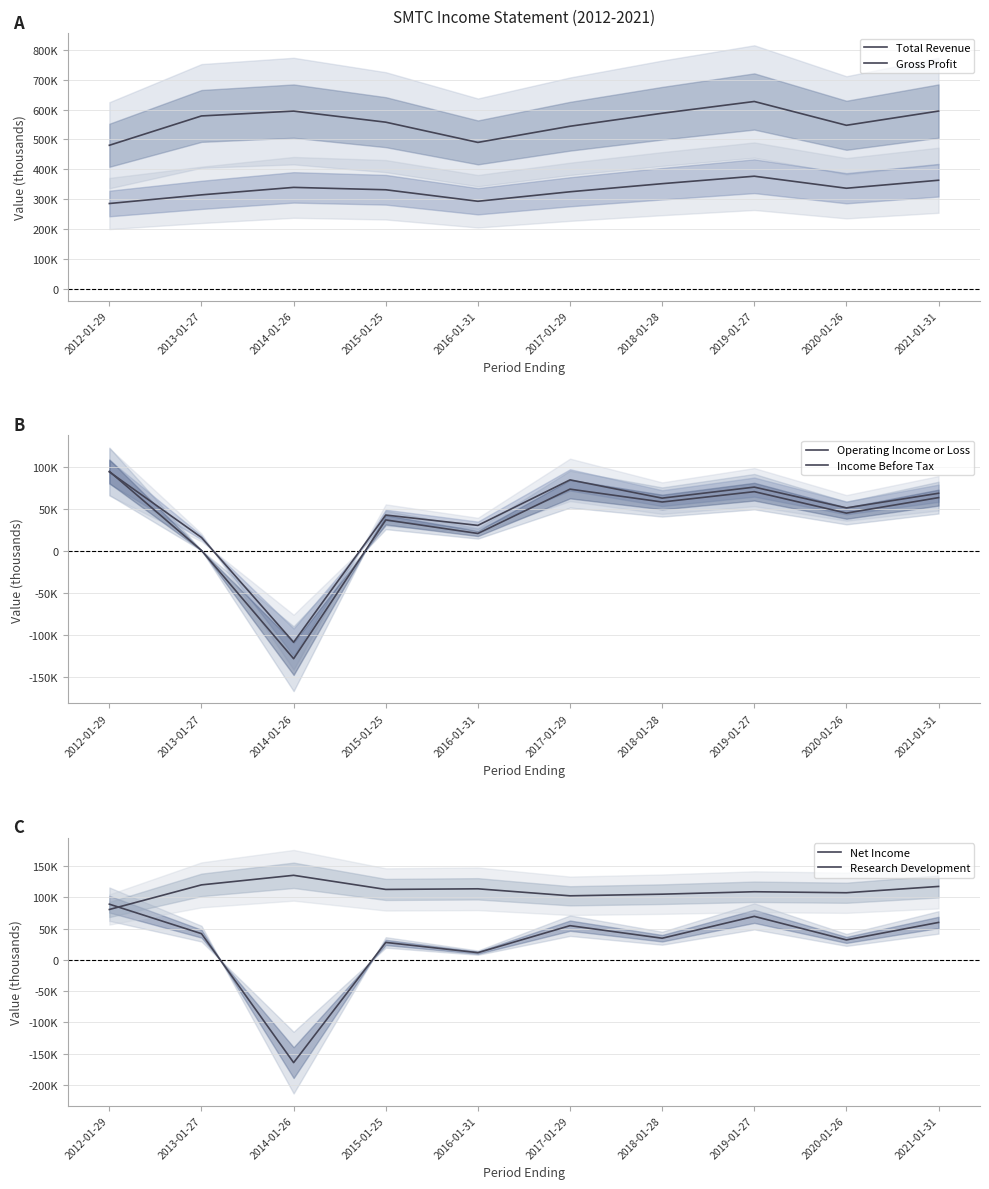

How many intersections are there between Income Before Tax and Net Income?

2